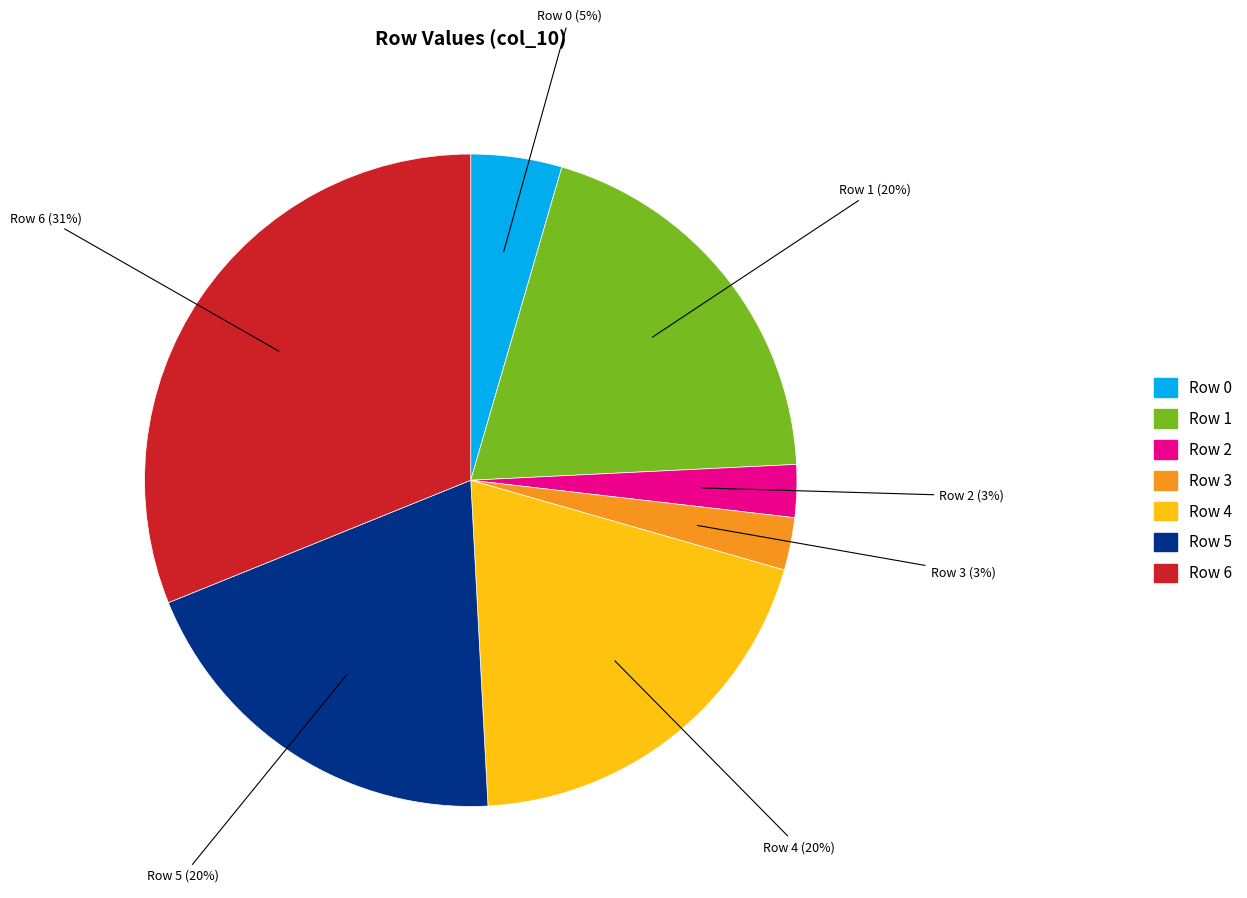

Do Row 0 and Row 5 together represent more than half of the pie?

No